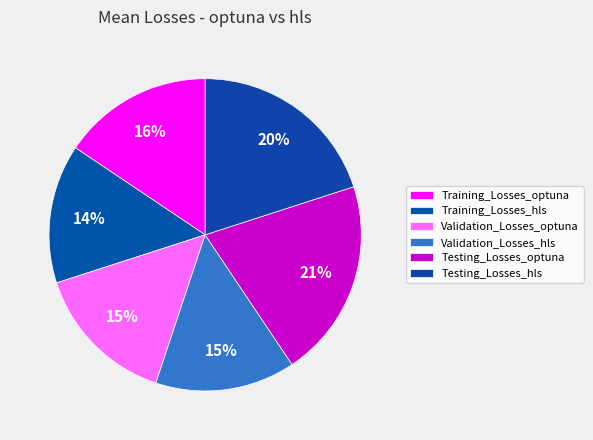

Which slice is the largest?

Testing_Losses_optuna